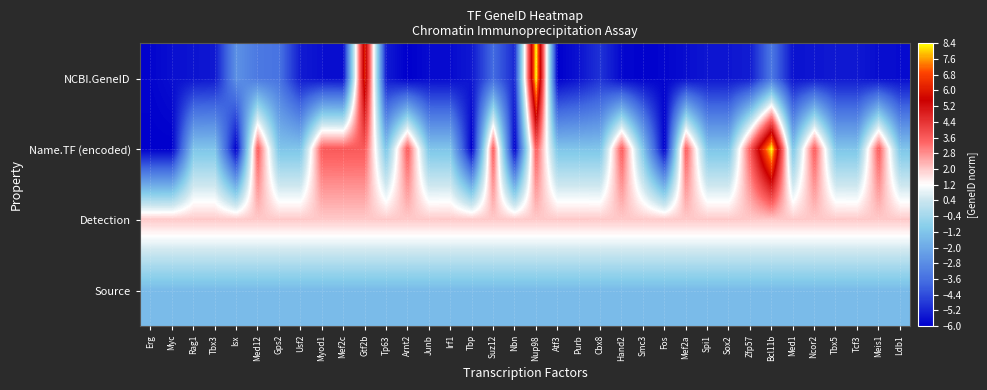

At Nbn, list the series in order from smallest to largest.

Name.TF (encoded), NCBI.GeneID, Source, Detection